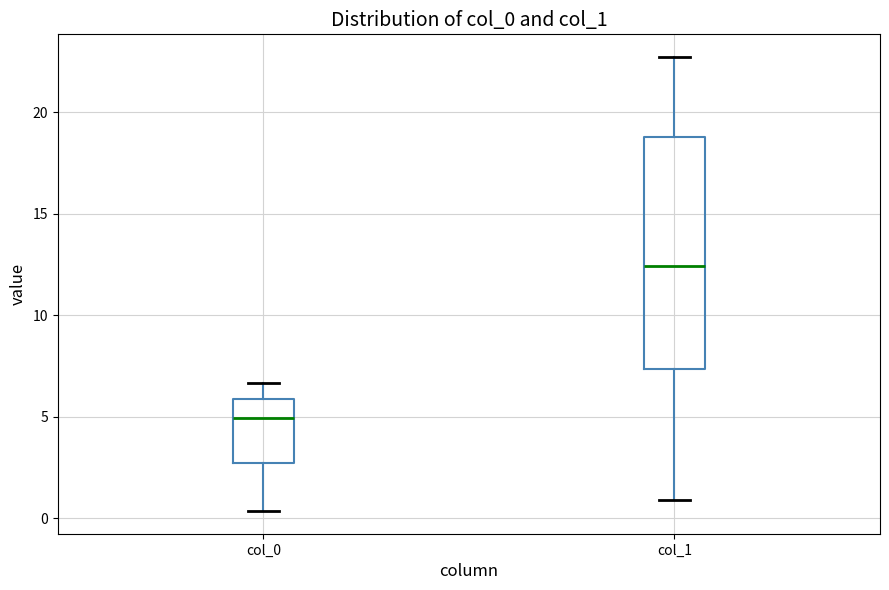

Reading left to right, read every box against the y-axis: the position of its median line, the range the box covers, and the ends of its whiskers. The values are not printed on the chart, so give them approximately, as read against the axis.

col_0: median 5.0, box 2.5 to 6.0, whiskers 0.5 to 6.5
col_1: median 12.5, box 7.5 to 19.0, whiskers 1.0 to 22.5